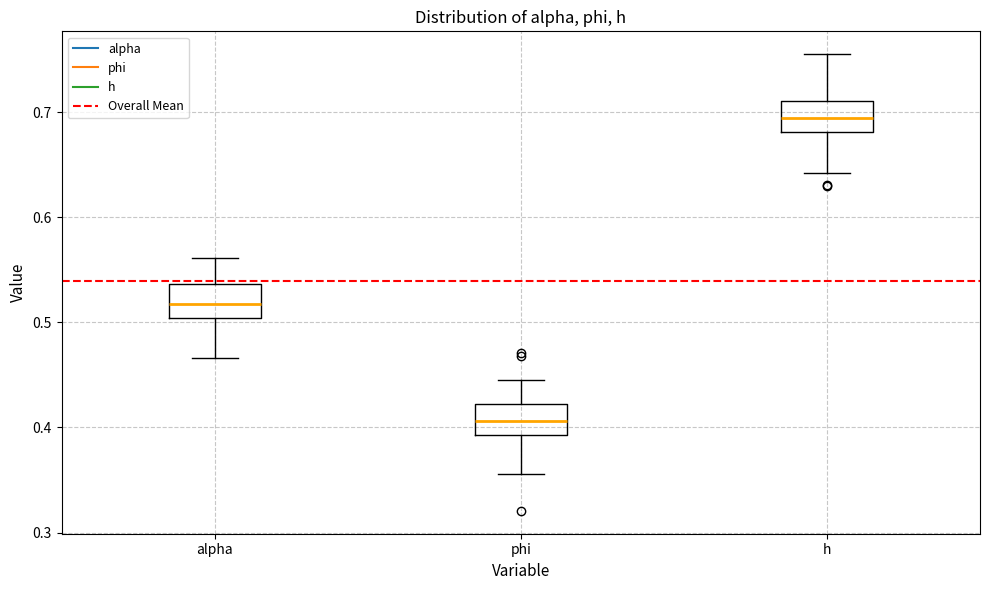

Reading left to right, transcribe this box plot: for each box, give where its median line is, the range the box spans, and where its two whiskers end, as read against the y-axis. The values are not printed on the chart, so give them approximately, as read against the axis.

alpha: median 0.52, box 0.50 to 0.54, whiskers 0.47 to 0.56
phi: median 0.41, box 0.39 to 0.42, whiskers 0.36 to 0.45
h: median 0.69, box 0.68 to 0.71, whiskers 0.64 to 0.76